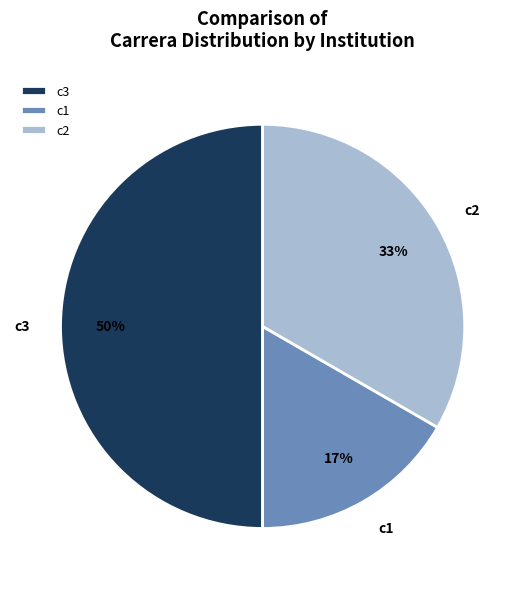

Does c1 account for over 50% of the chart?

No